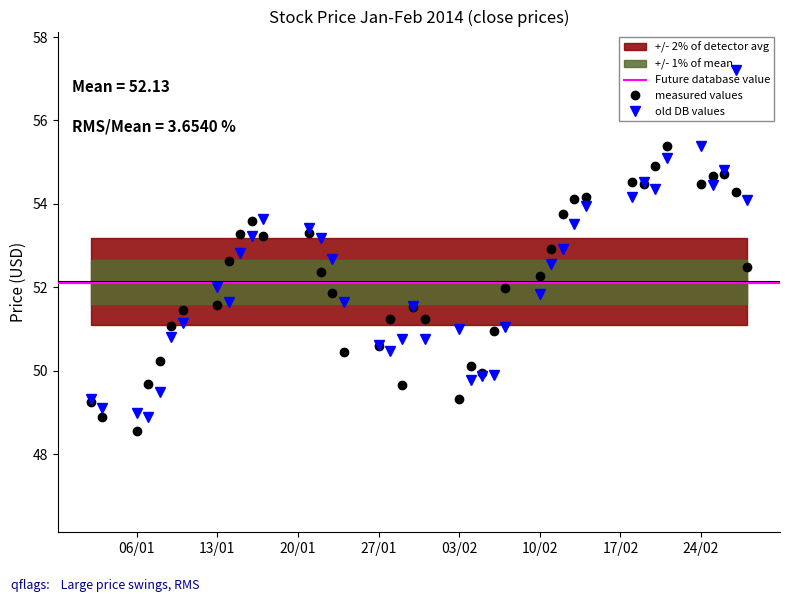

Which category has the lowest value in the measured values series?

06/01